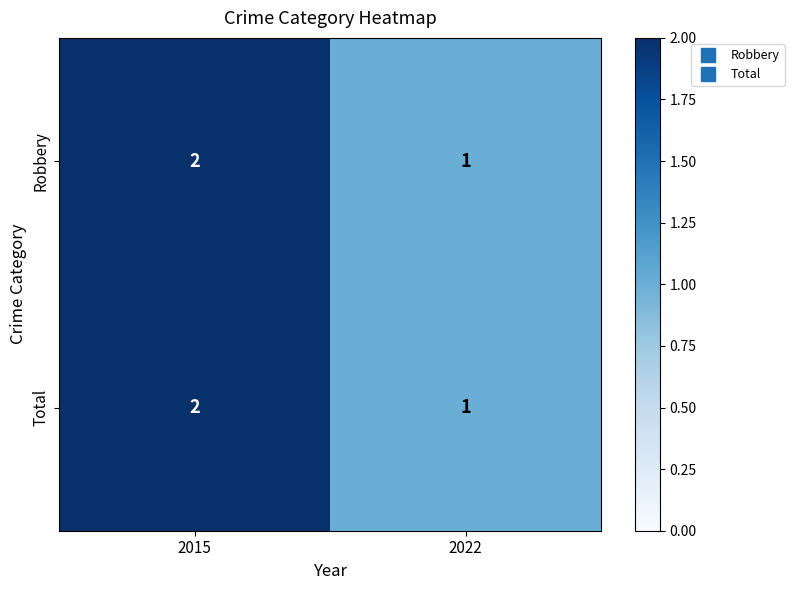

At which label is Total closest to 1?

2022